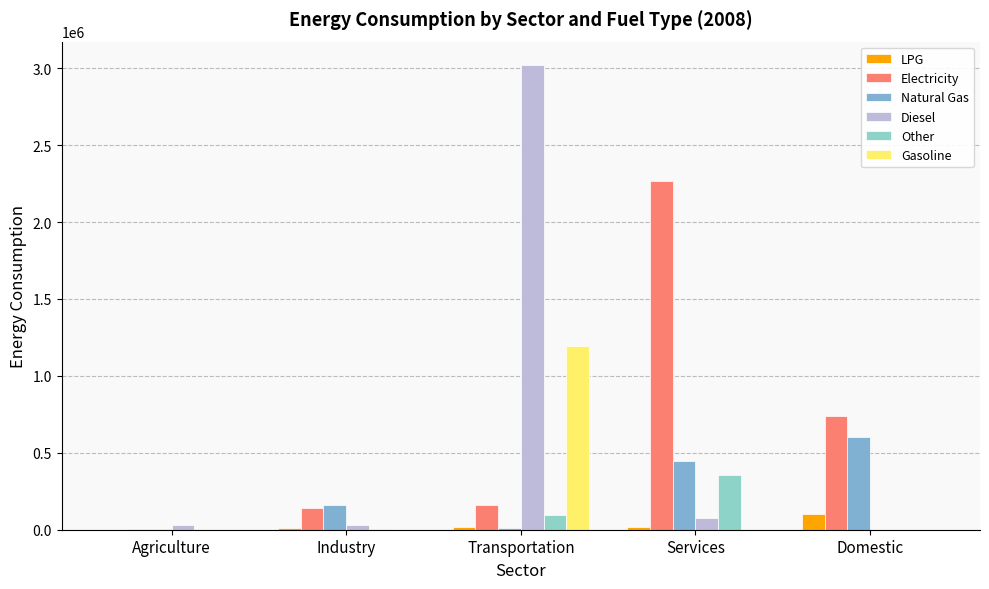

Is the value of LPG at Agriculture greater than the value of Diesel at Services?

No